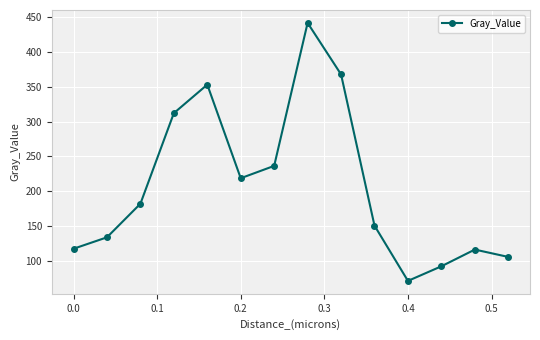

What is the minimum value shown in the chart?

71.6